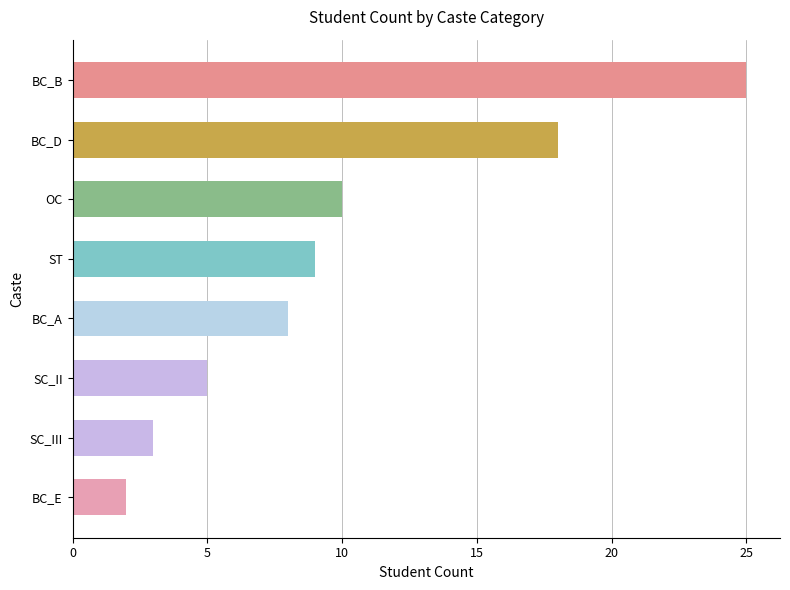

How many distinct data groups are displayed?

1